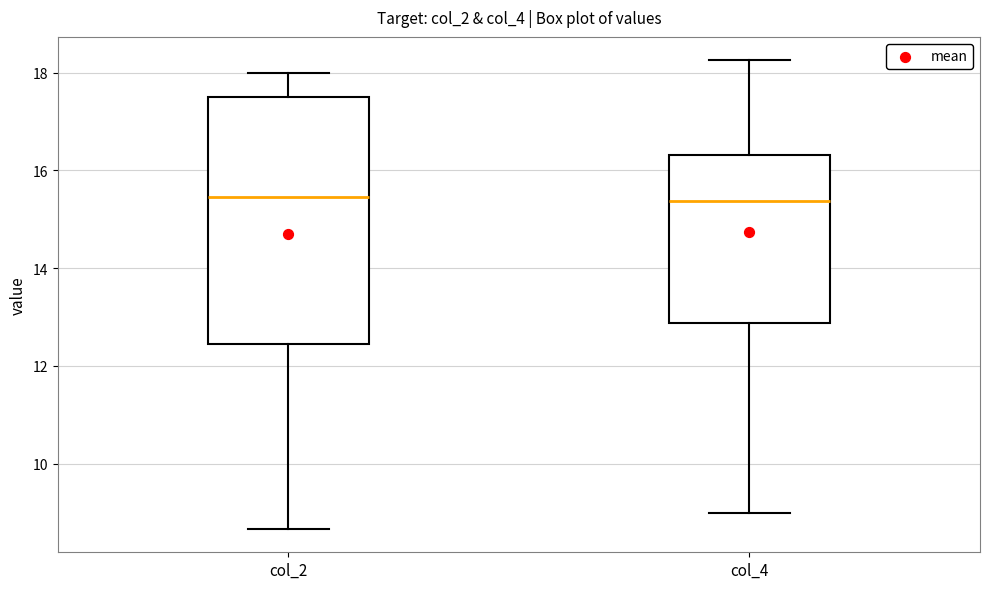

Reading left to right, read every box against the y-axis: the position of its median line, the range the box covers, and the ends of its whiskers. The values are not printed on the chart, so give them approximately, as read against the axis.

col_2: median 15.4, box 12.4 to 17.6, whiskers 8.6 to 18.0
col_4: median 15.4, box 12.8 to 16.4, whiskers 9.0 to 18.2